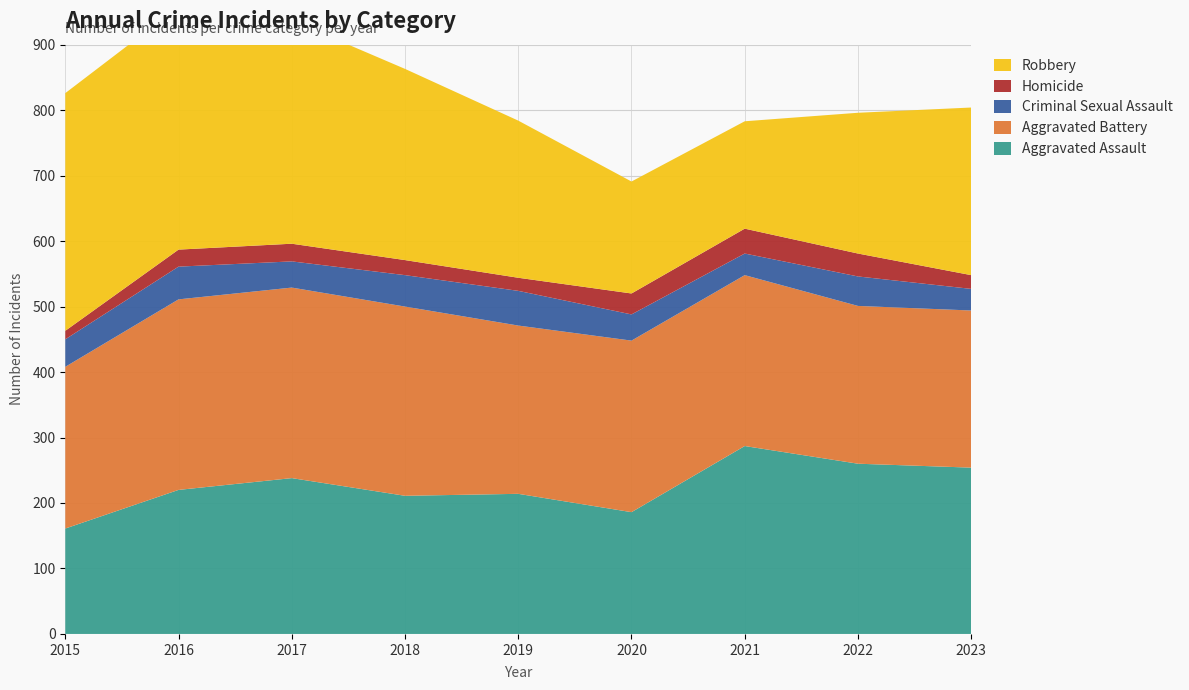

Reading left to right, what are all the values shown in this chart?

Aggravated Assault: 2015=161	2016=220	2017=238	2018=211	2019=214	2020=186	2021=287	2022=260	2023=254
Aggravated Battery: 2015=247	2016=291	2017=291	2018=289	2019=257	2020=262	2021=261	2022=241	2023=240
Criminal Sexual Assault: 2015=42	2016=50	2017=40	2018=48	2019=53	2020=40	2021=33	2022=45	2023=33
Homicide: 2015=13	2016=26	2017=27	2018=23	2019=20	2020=32	2021=38	2022=35	2023=21
Robbery: 2015=363	2016=371	2017=341	2018=292	2019=240	2020=171	2021=164	2022=215	2023=256